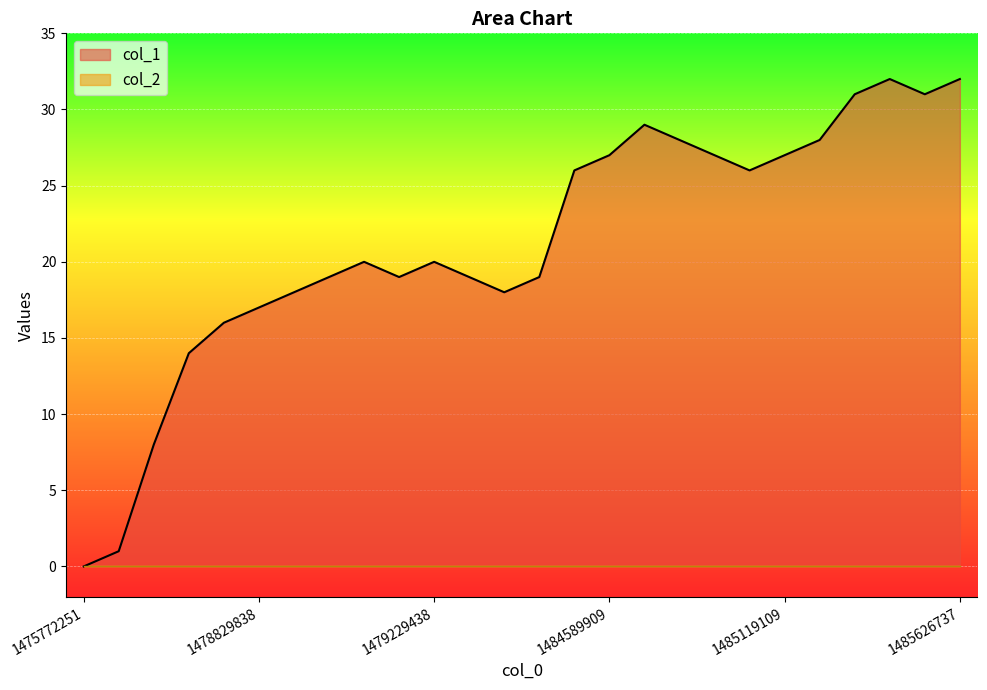

List the labels in order of value, largest first.

1485281112, 1485626737, 1485227139, 1485363907, 1484687124, 1484708711, 1485205512, 1484589909, 1484769929, 1485119109, 1483463124, 1484863531, 1478891031, 1479229438, 1478883833, 1479049444, 1479600236, 1481324695, 1478876632, 1480075425, 1478829838, 1478822640, 1478819077, 1478815494, 1478811845, 1475772251